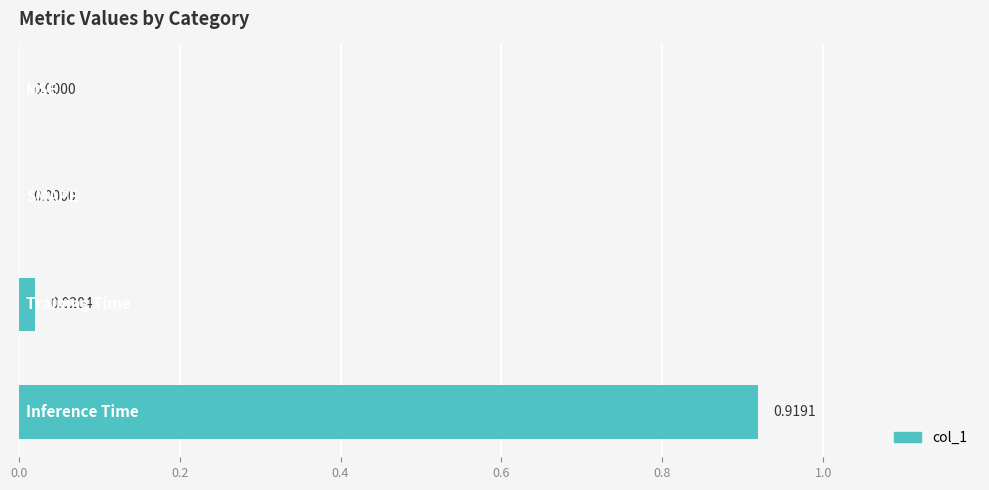

Does the chart contain stacked bars?

No